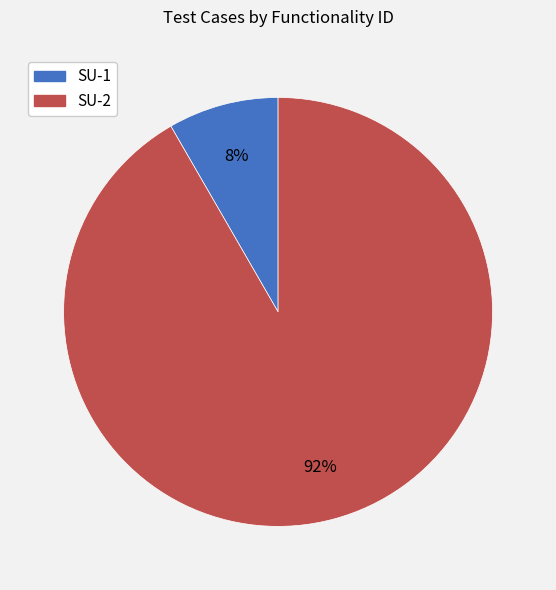

To the nearest percent, what portion does SU-2 represent?

92%